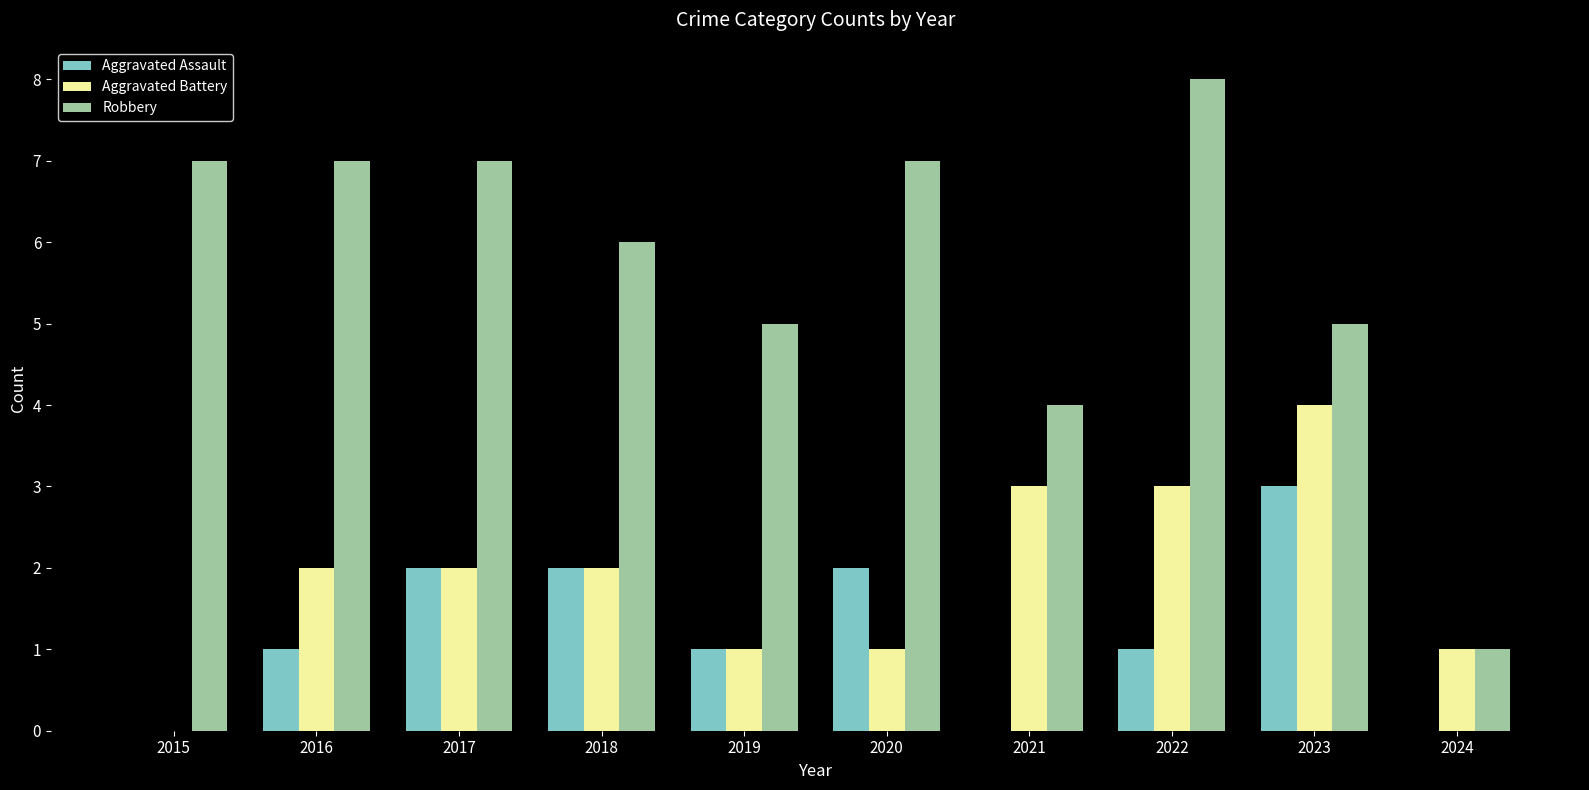

Which series has the largest total across all categories?

Robbery